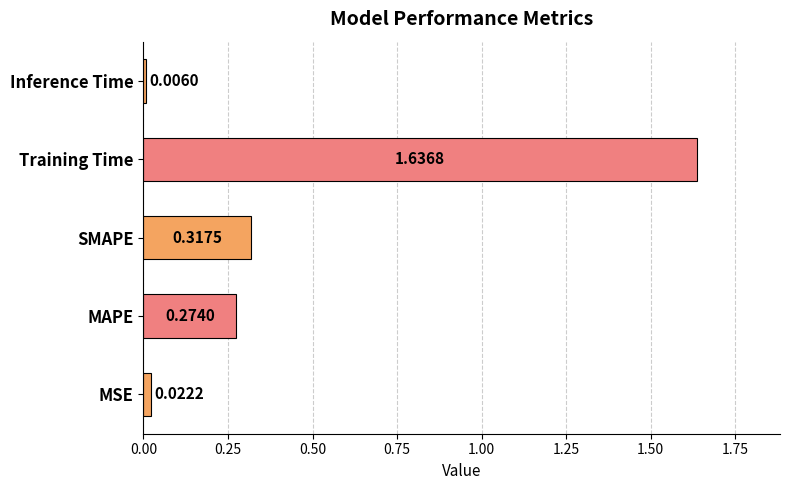

Does the chart contain any negative values?

No